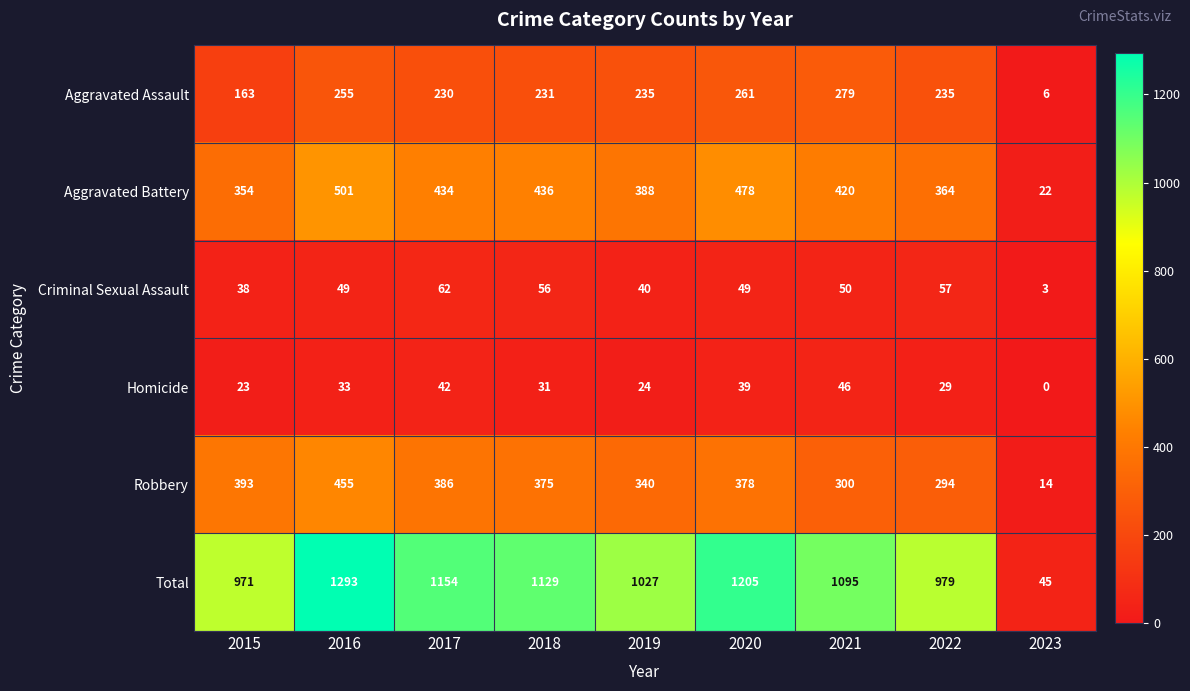

At which label is Total closest to 669?

2015